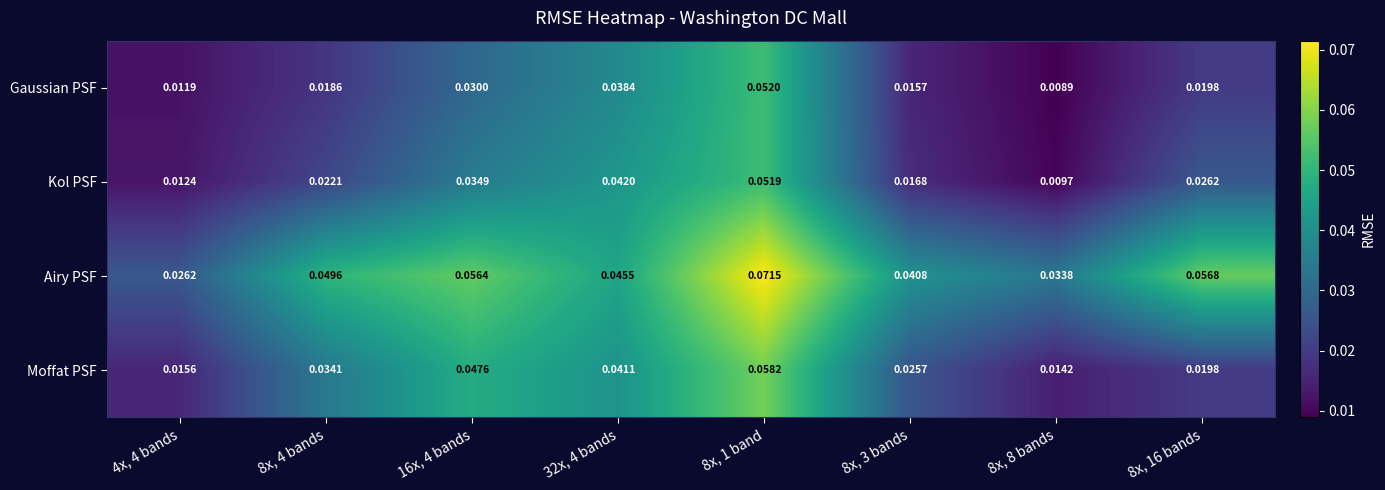

Between 32x, 4 bands and 8x, 16 bands, which series saw the biggest shift?

Moffat PSF